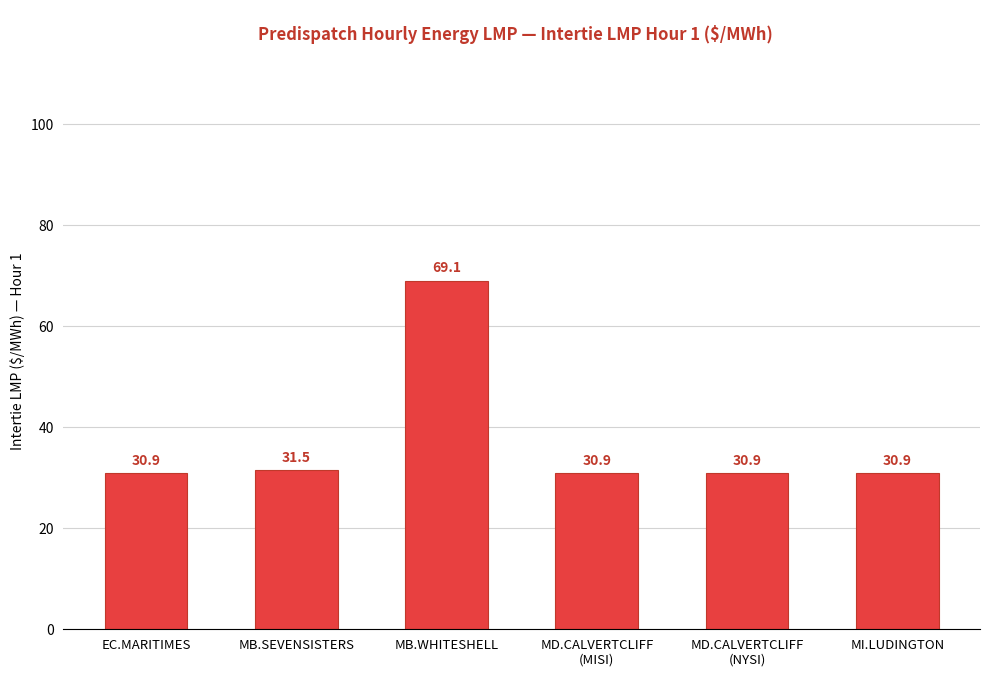

What is the sum of all values?

224.2